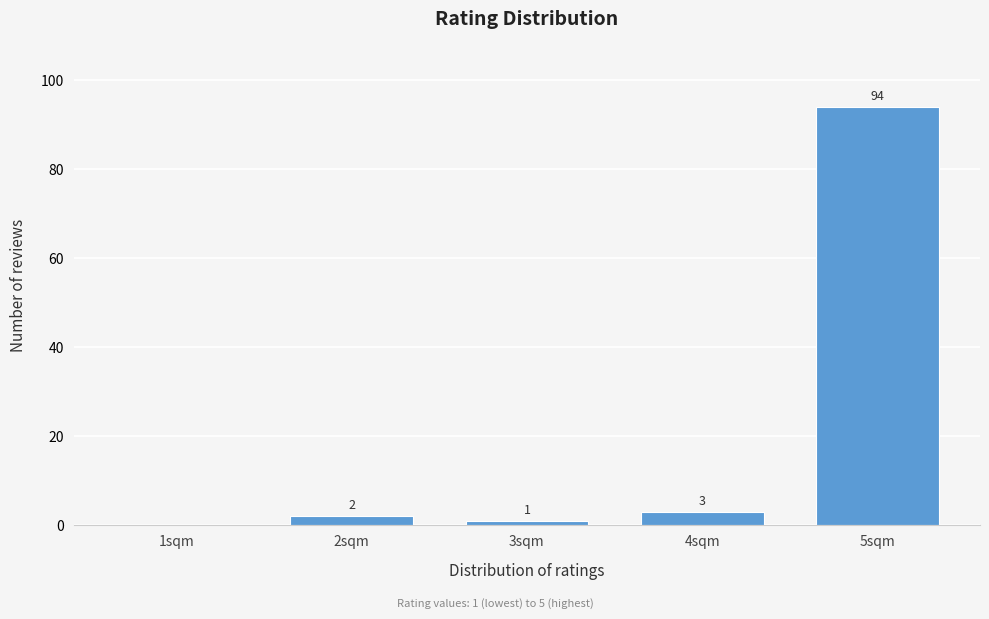

Reading left to right, what are all the values shown in this chart?

1sqm=0	2sqm=2	3sqm=1	4sqm=3	5sqm=94